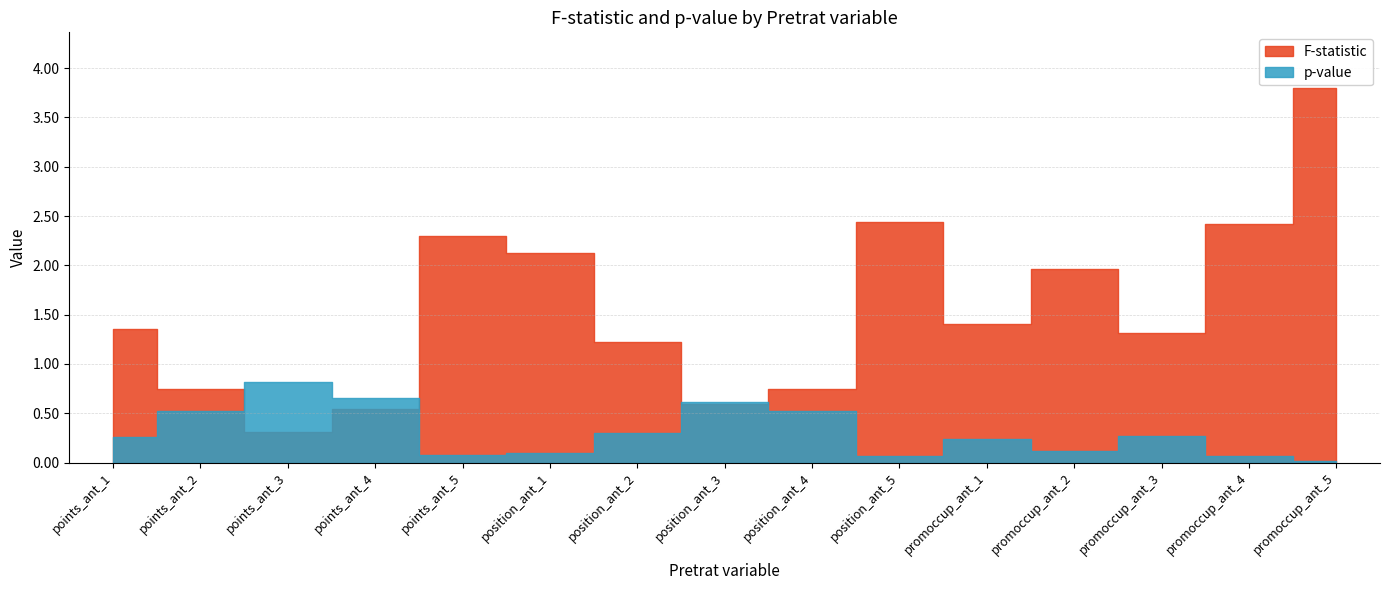

What is the difference between the maximum and minimum values in the F-statistic series?

3.5